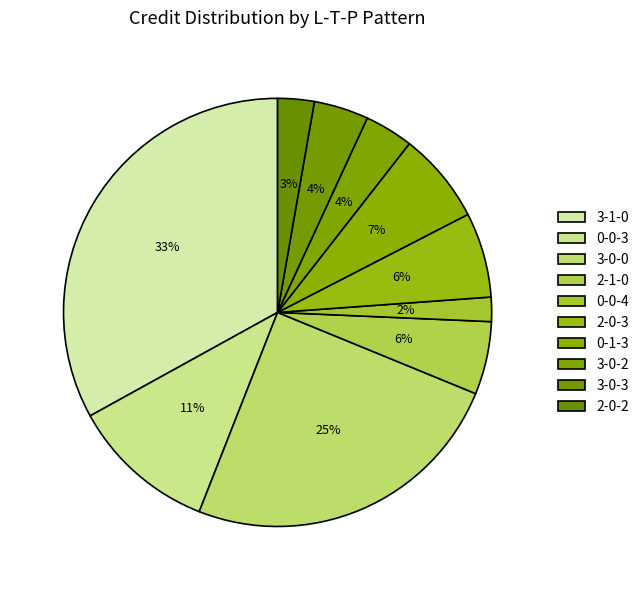

To the nearest percent, what portion does 3-1-0 represent?

33%